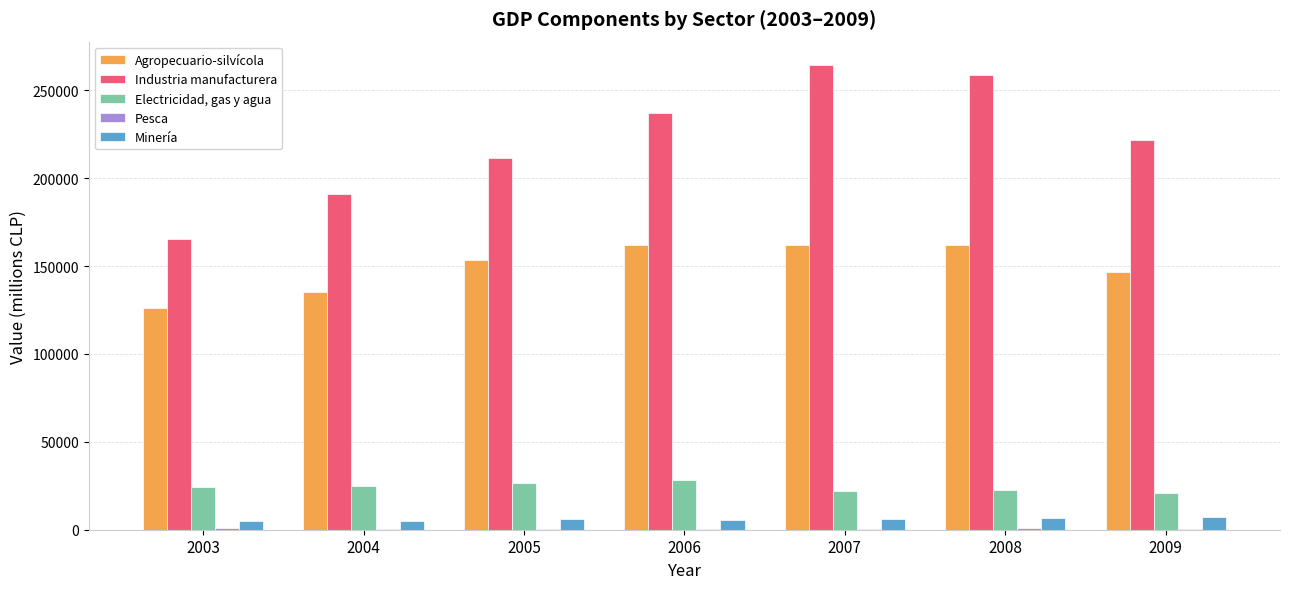

What is the difference between the Minería values at 2009 and 2007?

1251